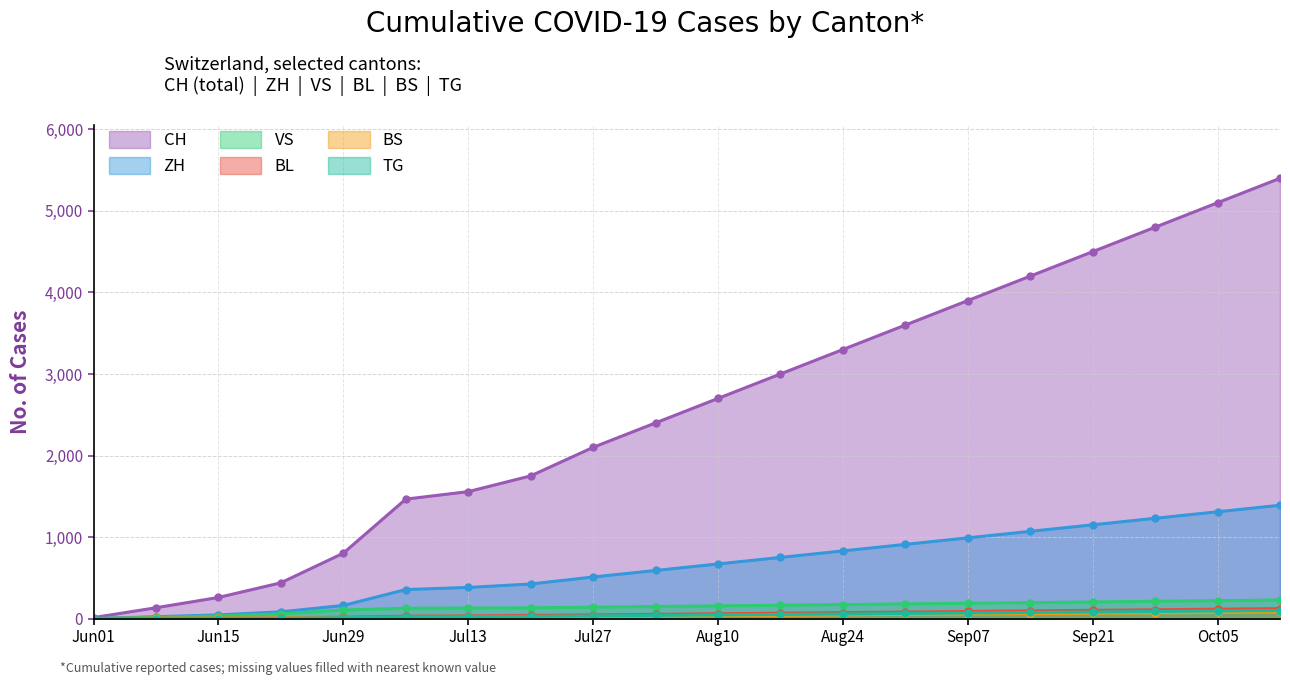

What is the highest value of the VS series?

228